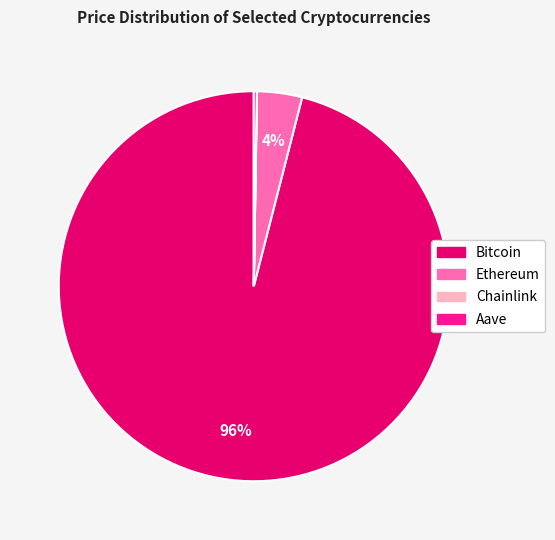

Does Bitcoin account for over 50% of the chart?

Yes